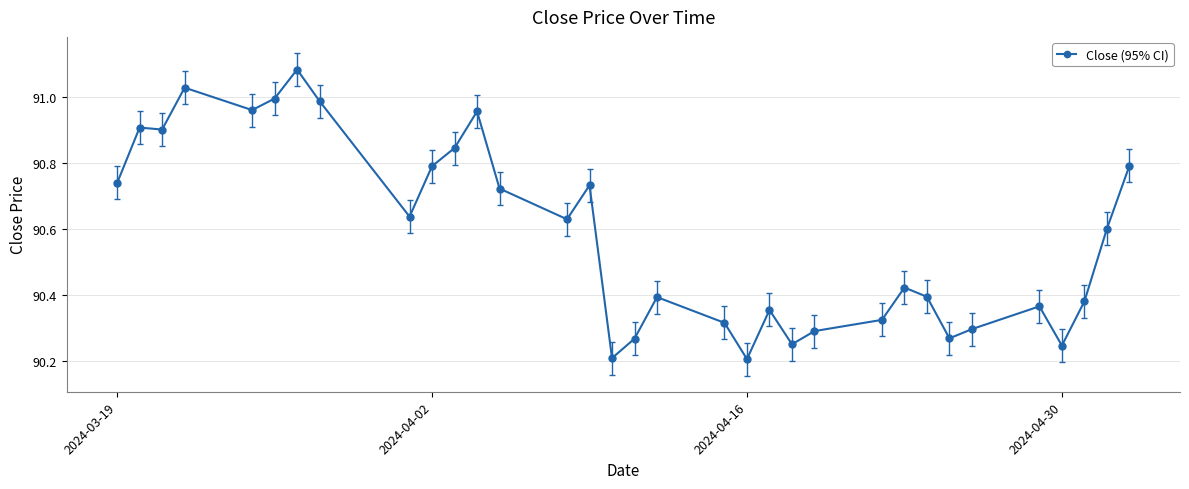

What is the difference between the maximum and second lowest values?

0.9